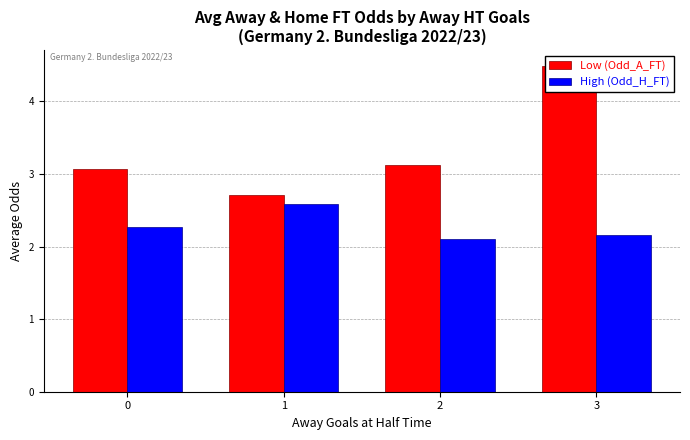

Which series has the largest range (max minus min)?

Odd_A_FT